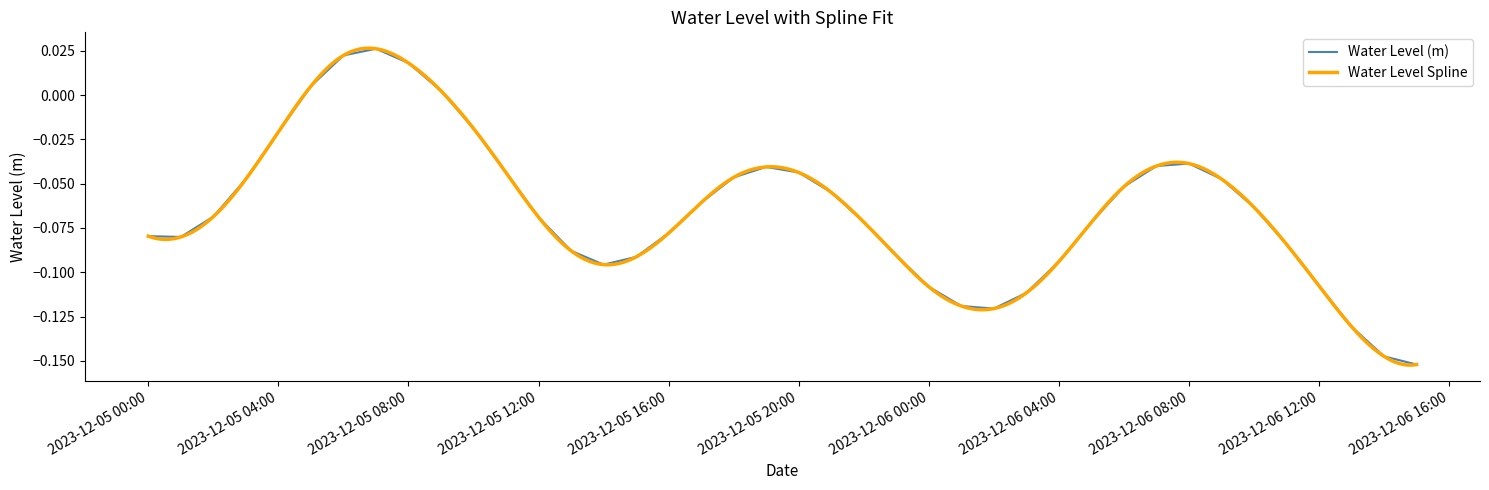

What position from the left is 2023-12-06 06:00:00?

31